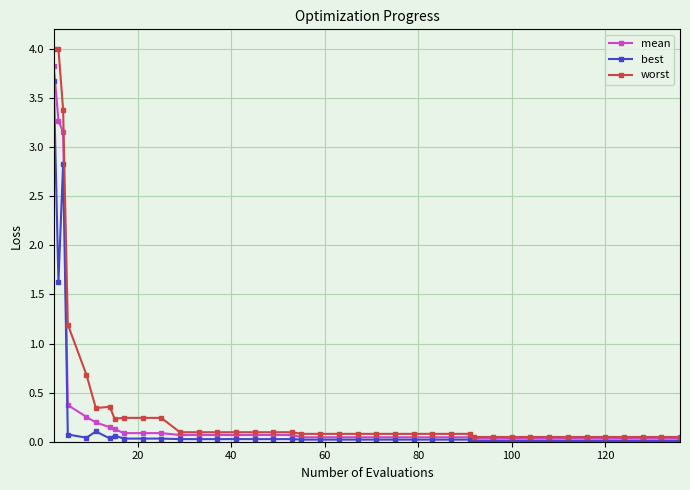

True or false: best has more than 1 points higher than both neighbors.

True